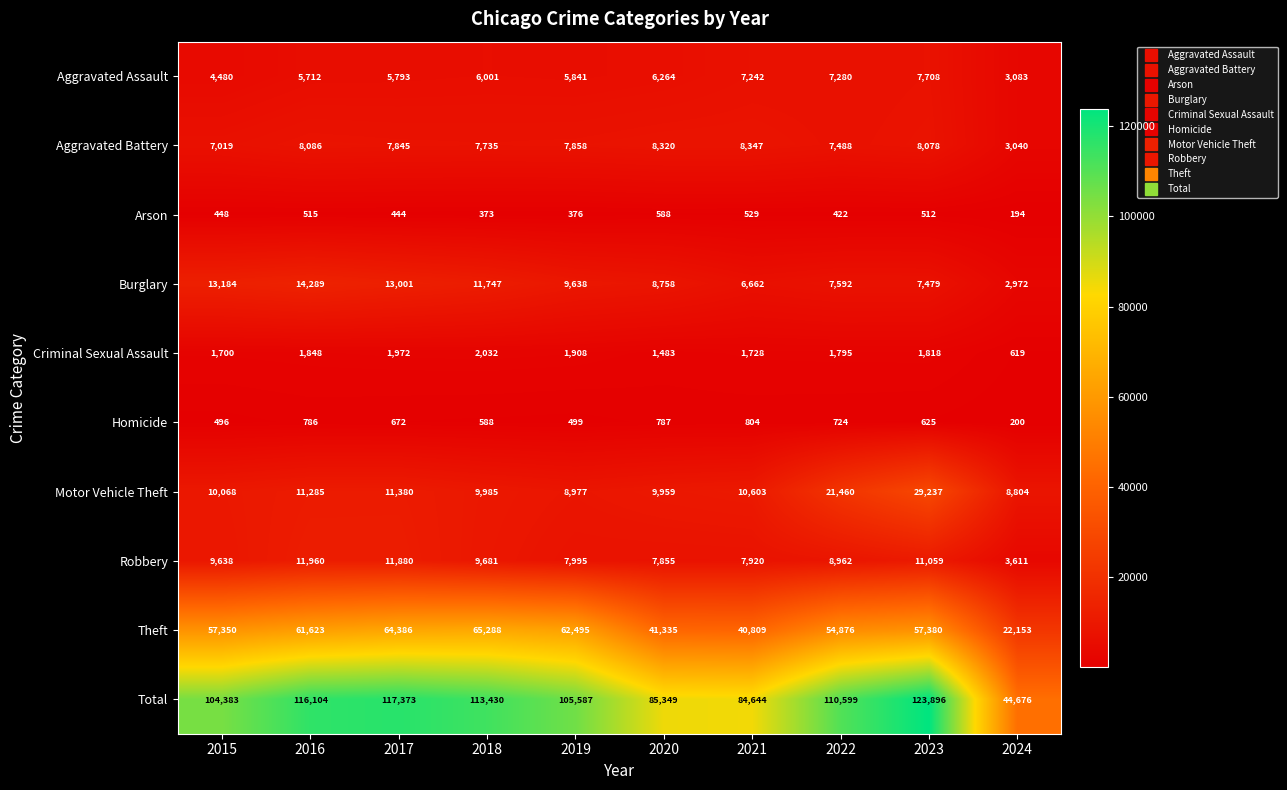

How many values in the Robbery series are below 9638?

5